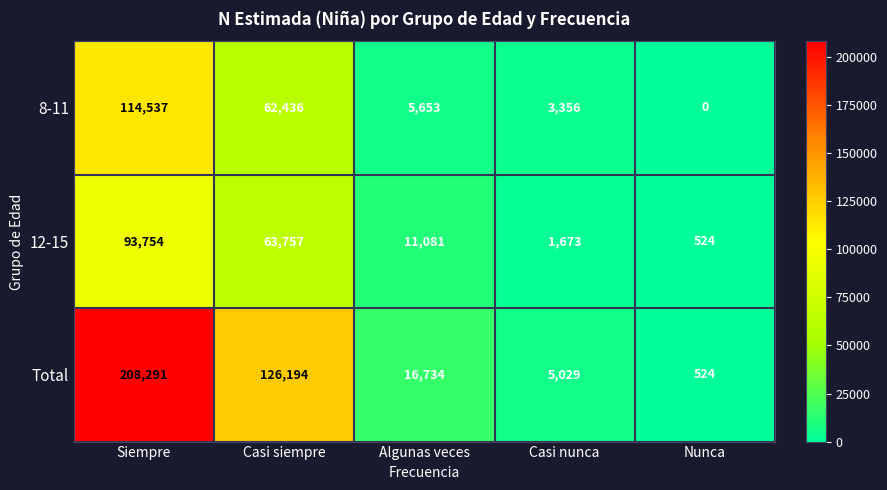

What value does the 12-15 series have at Casi nunca?

1673